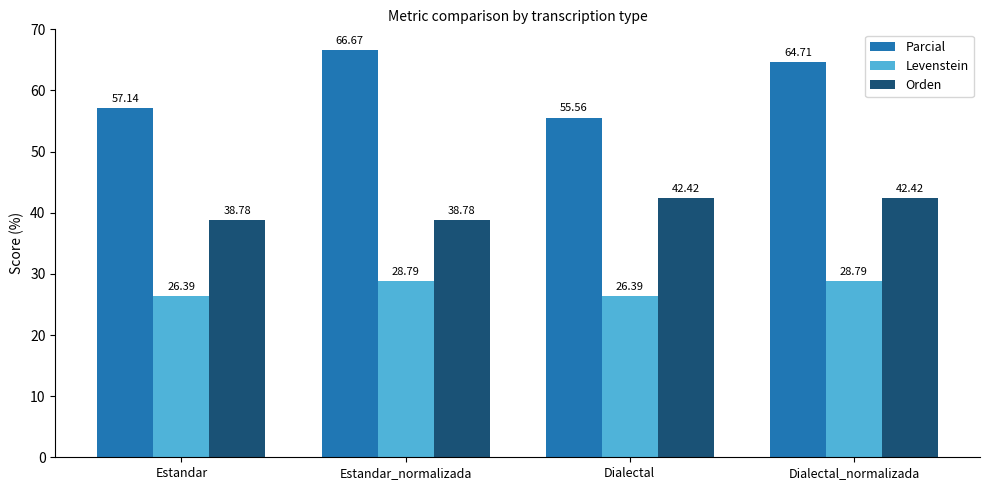

What position from the right is Dialectal?

2